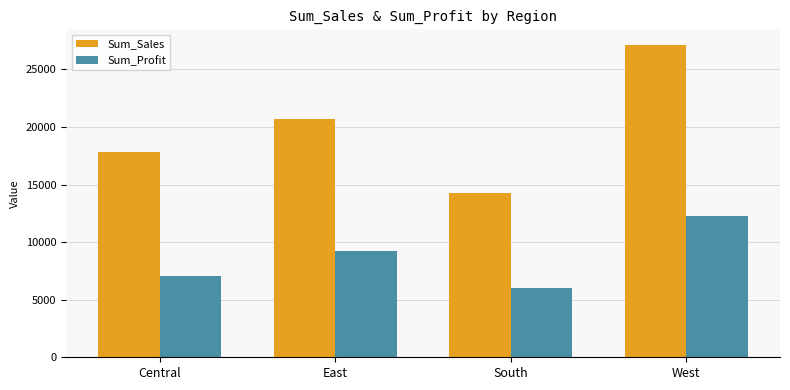

Which series has the largest total across all categories?

Sum_Sales